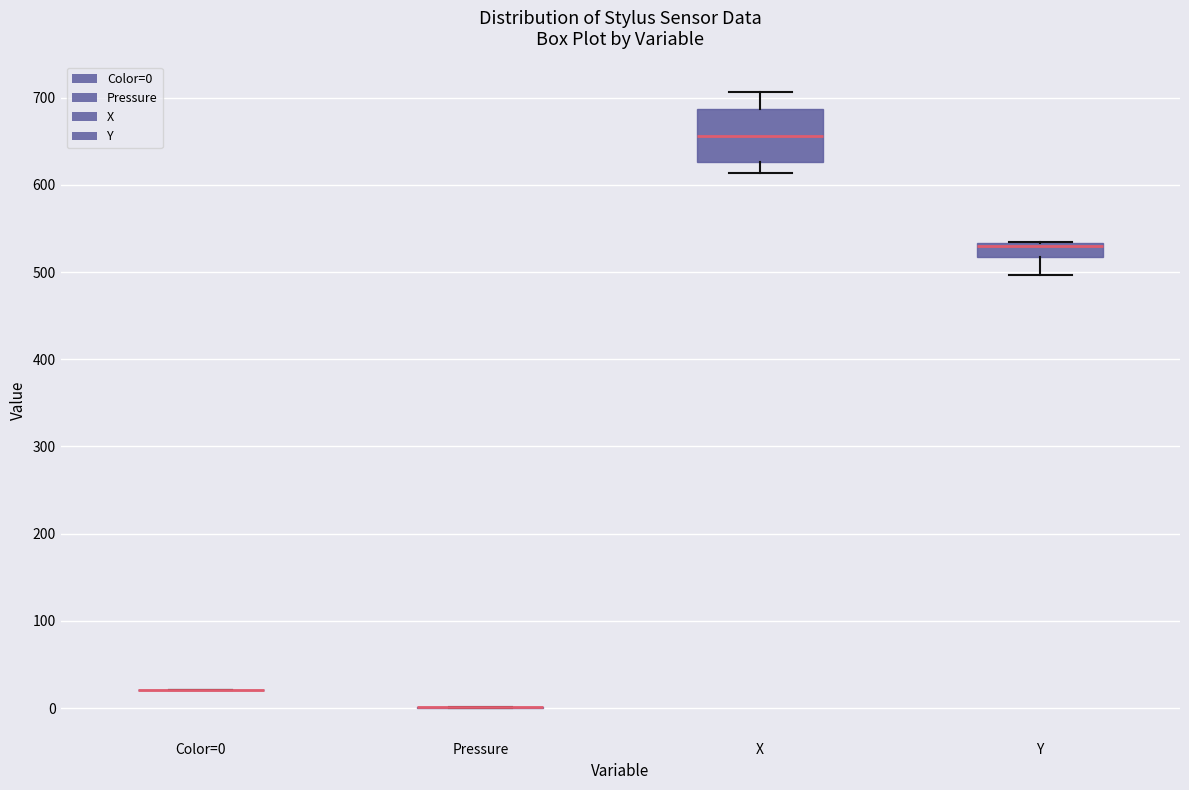

Reading left to right, transcribe this box plot: for each box, give where its median line is, the range the box spans, and where its two whiskers end, as read against the y-axis. The values are not printed on the chart, so give them approximately, as read against the axis.

Color=0: box collapsed to a line at 20, whiskers 20 to 20
Pressure: box collapsed to a line at 0, whiskers 0 to 0
X: median 660, box 630 to 690, whiskers 610 to 710
Y: median 530 (just below the box's upper edge), box 520 to 530, whiskers 500 to 530